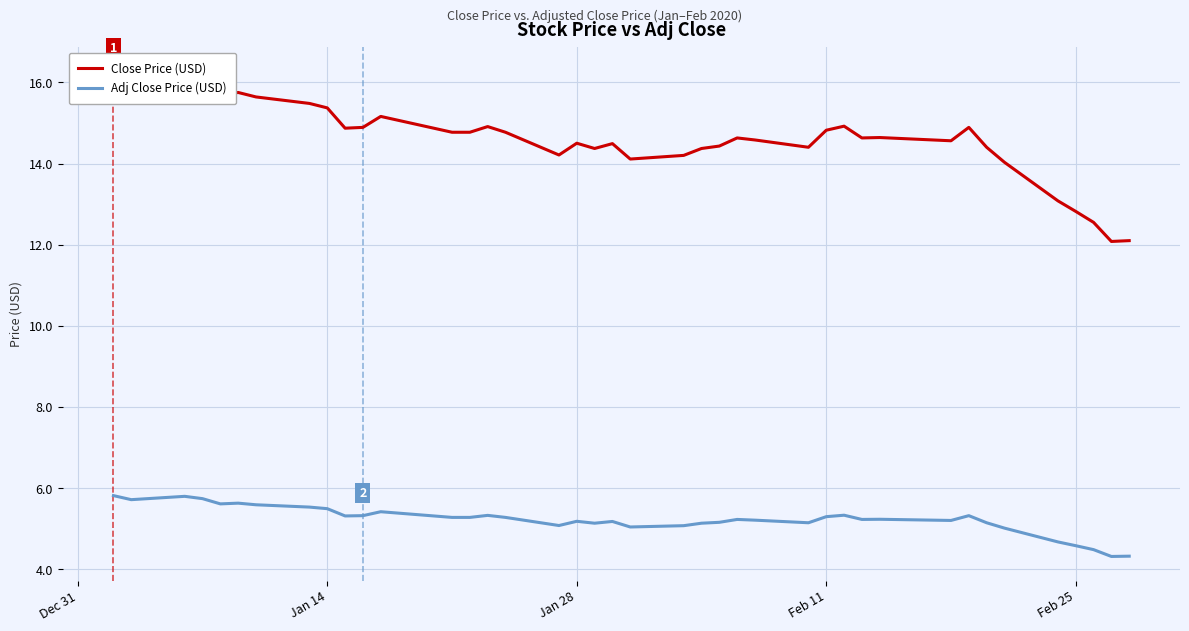

How many data points in Adj Close Price (USD) are less than 5?

5